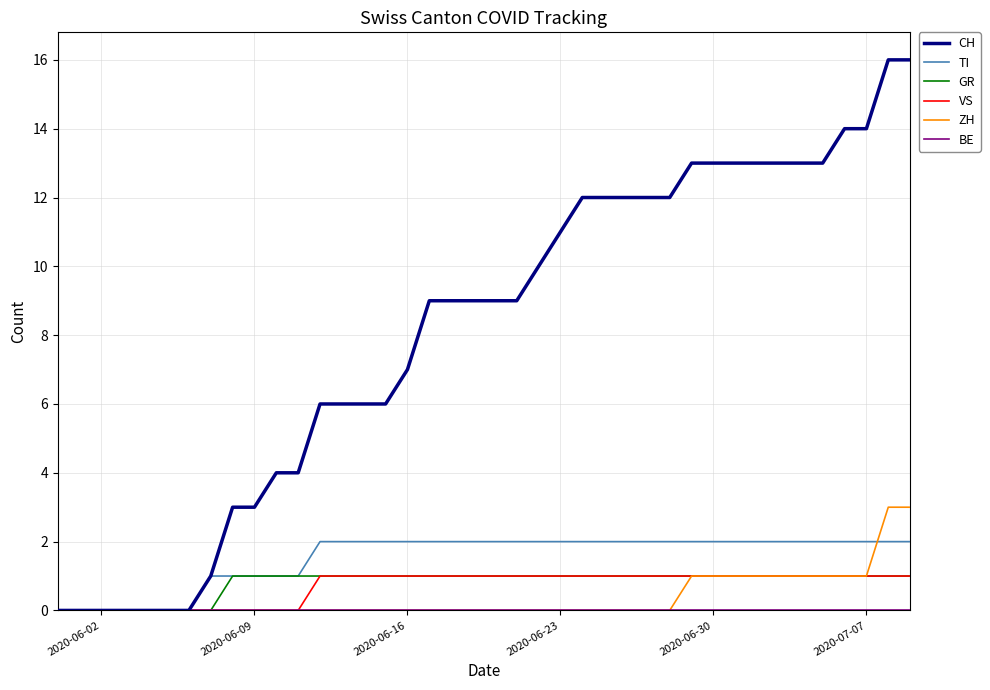

Count the TI values in the range 1 to 2.

33